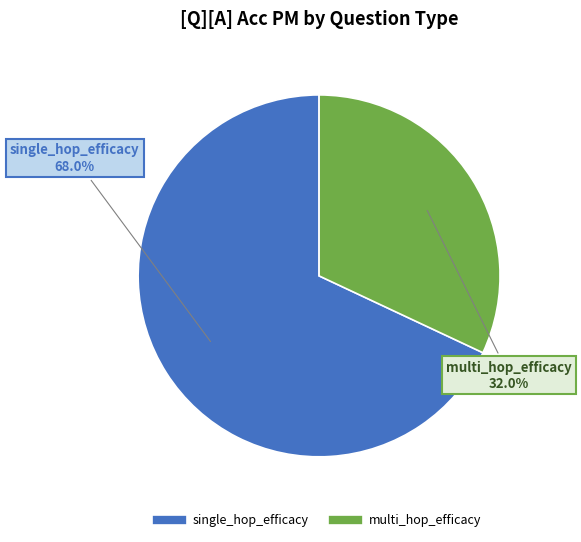

To the nearest percent, what is the average slice percentage?

50%